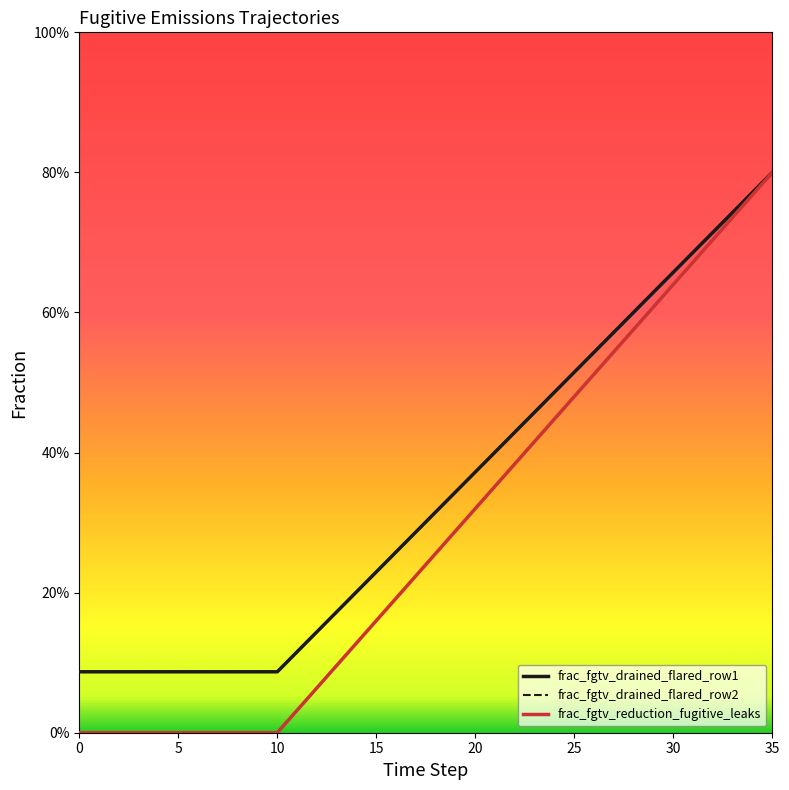

Does the chart have visible grid lines?

No